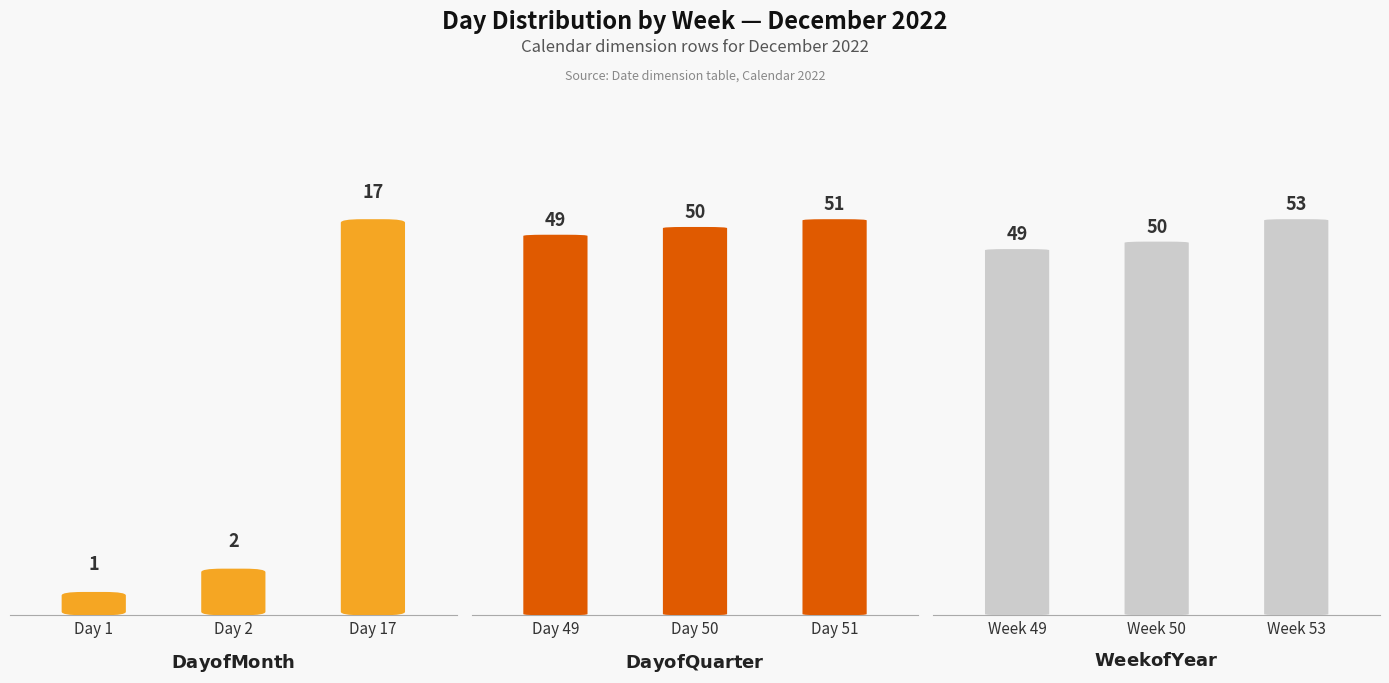

How many bars are there in each group?

3